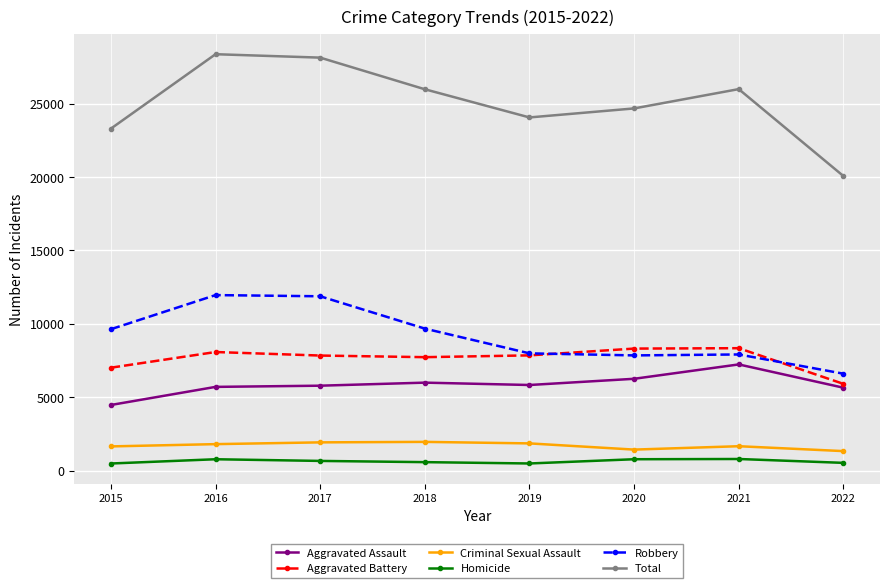

How many data points does each series have?

8